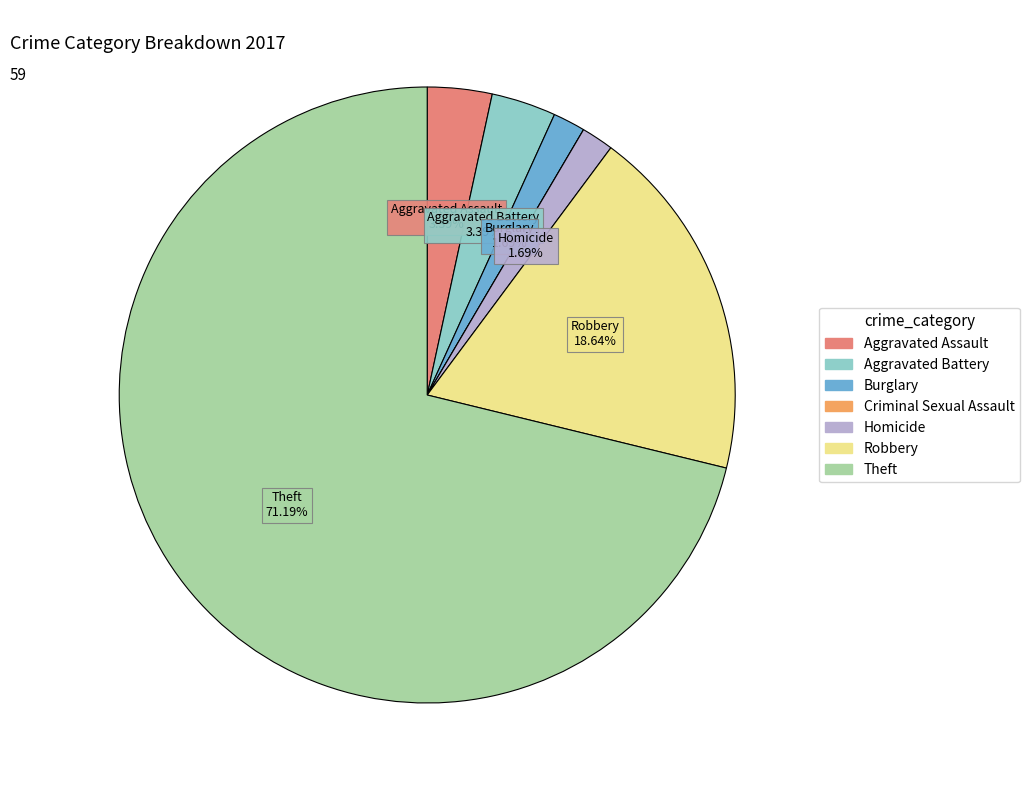

Which category has the biggest portion of the pie?

Theft